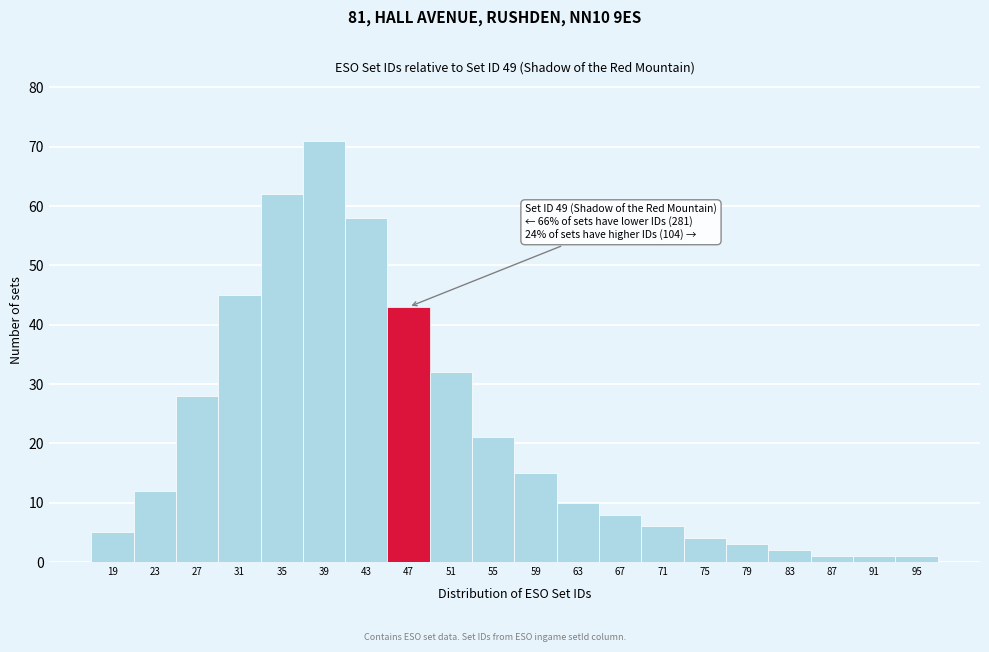

Reading left to right, transcribe all the data shown in this chart.

5	12	28	45	62	71	58	43	32	21	15	10	8	6	4	3	2	1	1	1